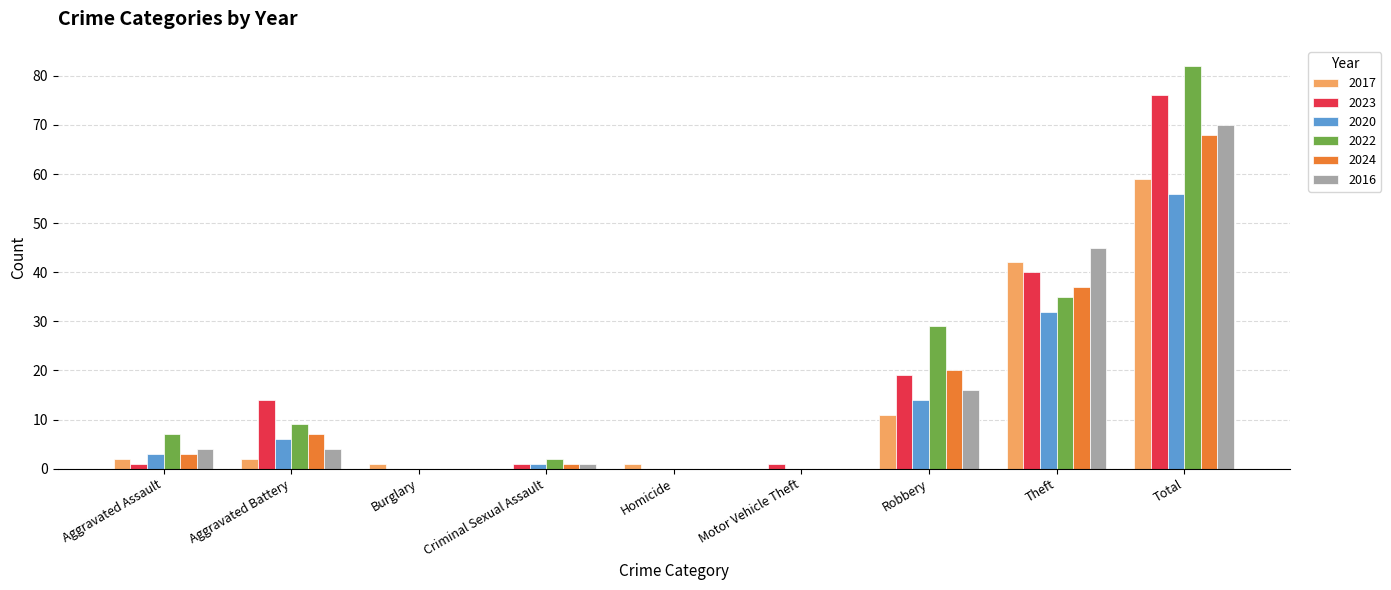

Which series has the largest range (max minus min)?

2022